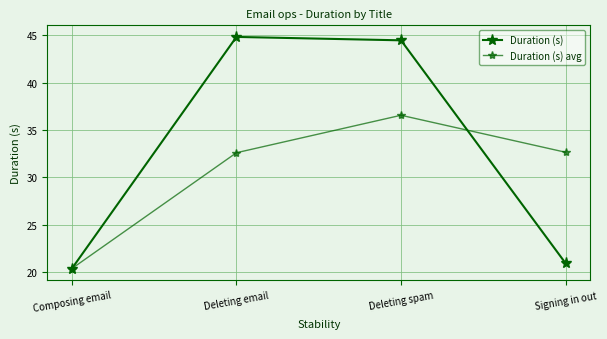

True or false: Duration (s) has a value of 18.5 at Deleting spam.

False